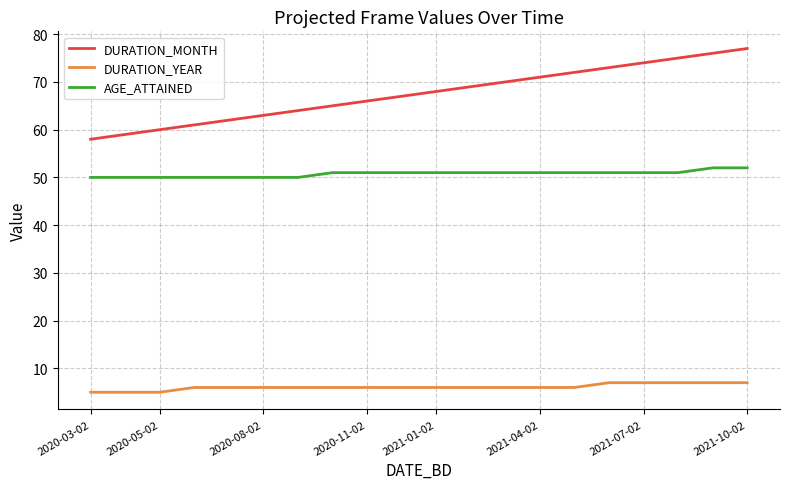

Rank the series by their maximum value, from highest to lowest.

DURATION_MONTH, AGE_ATTAINED, DURATION_YEAR